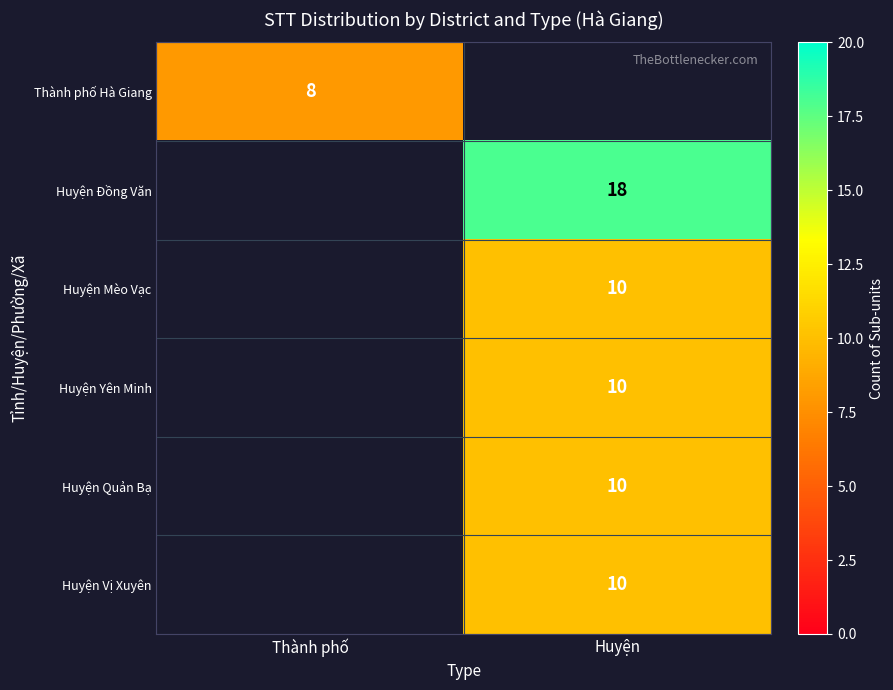

Is it true that Huyện Mèo Vạc equals 10 at Huyện?

True